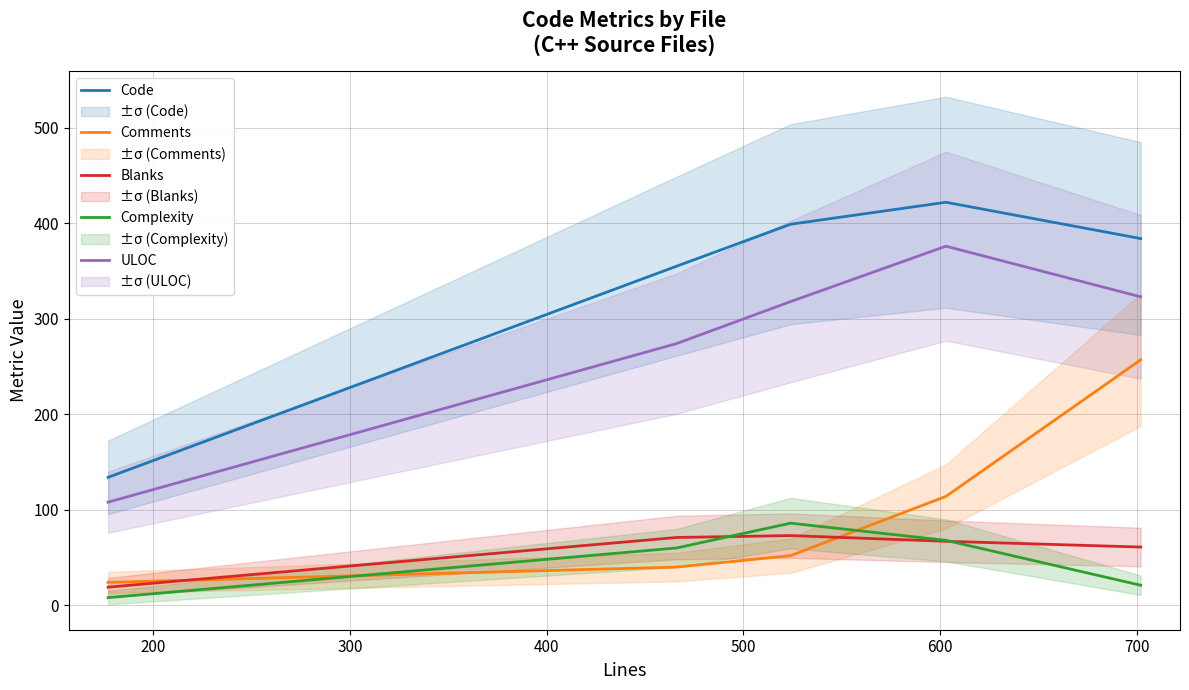

True or false: Complexity and Comments intersect in this chart.

True